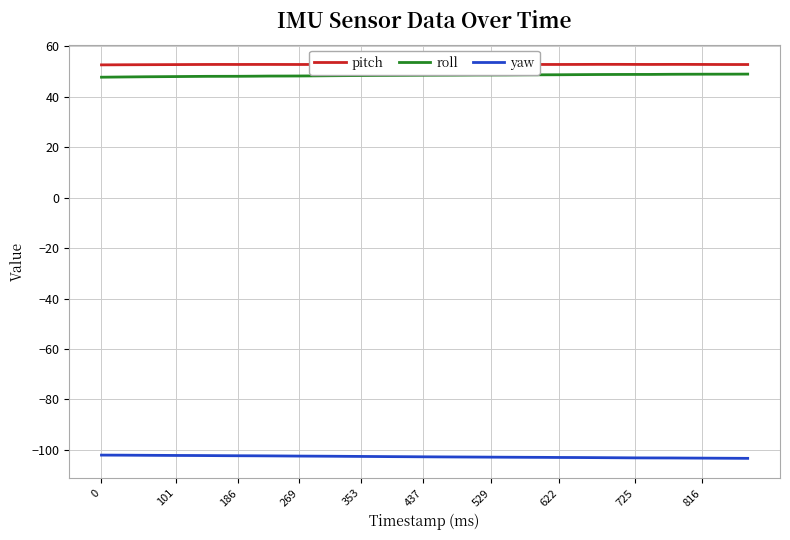

What is the maximum value for roll?

49.0